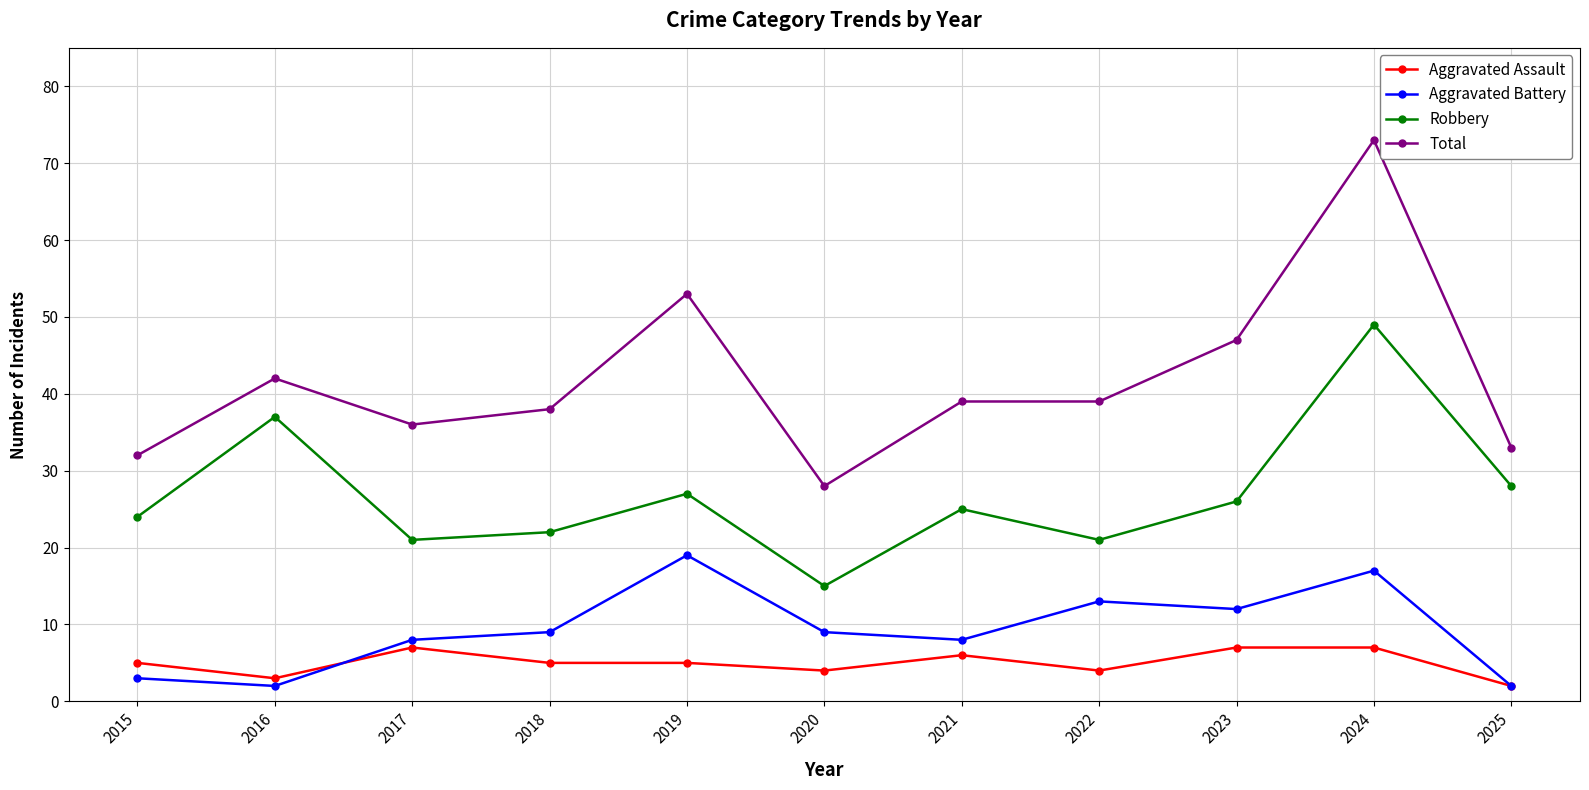

True or false: Robbery and Aggravated Battery intersect in this chart.

False